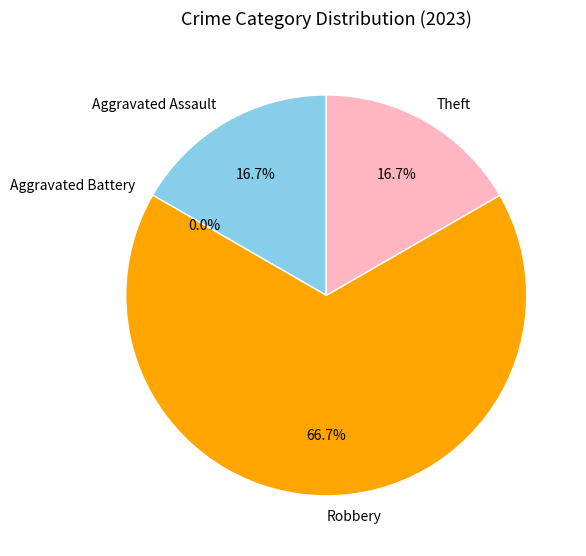

Which category has the smallest portion of the pie?

Aggravated Battery